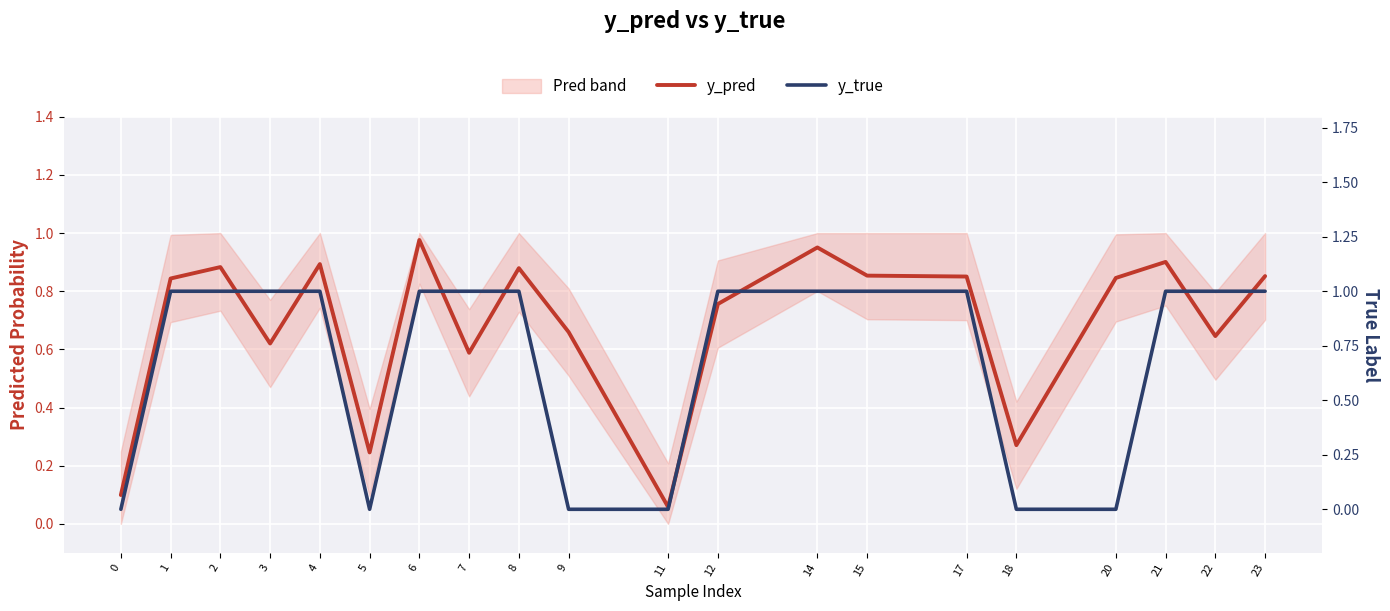

True or false: y_true has a value of 0.3 at 22.

False